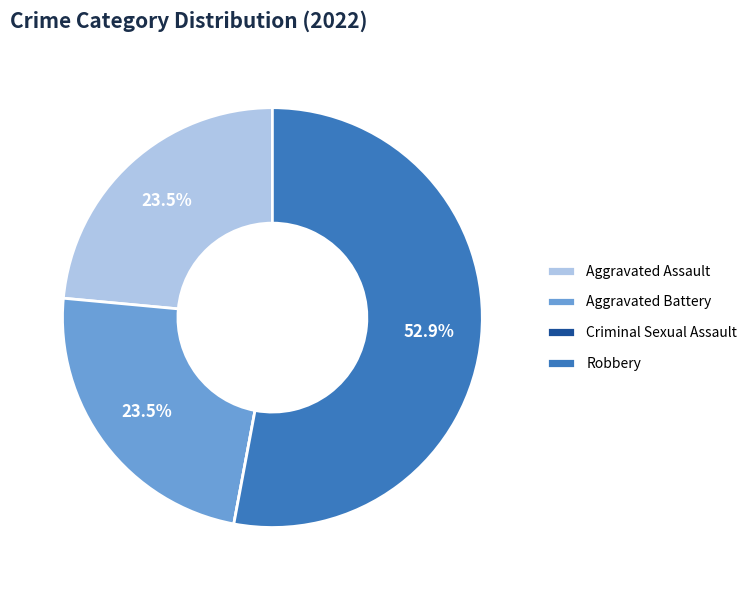

How much of the chart is everything except Aggravated Assault?

76.5%